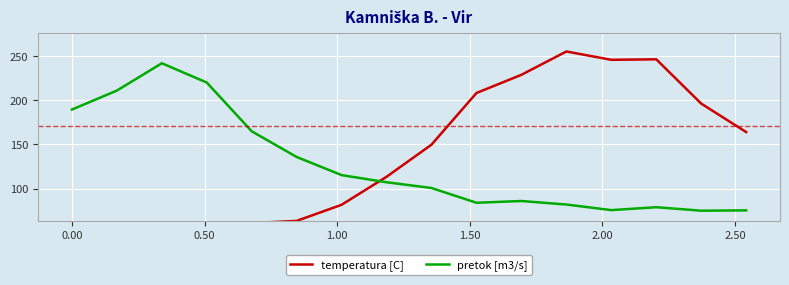

What is the smallest value displayed?

55.1